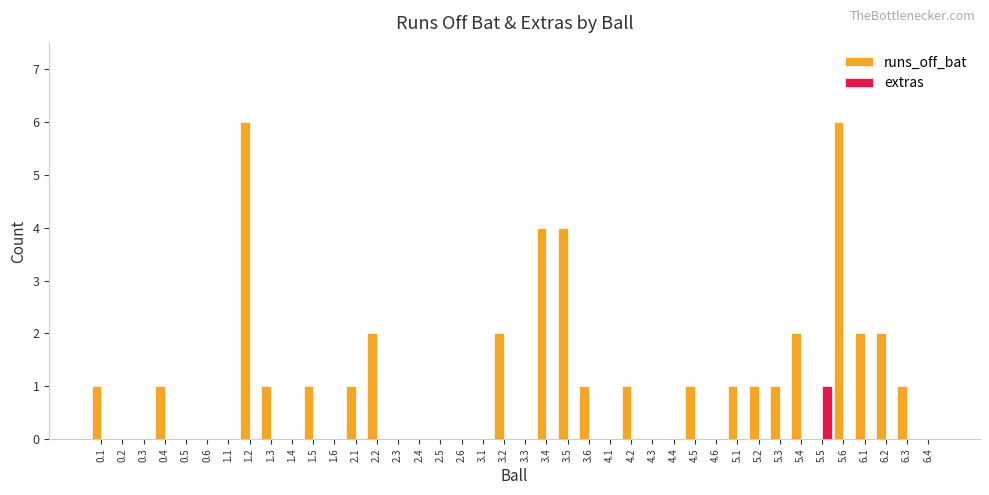

What is the sum of all runs_off_bat values?

42